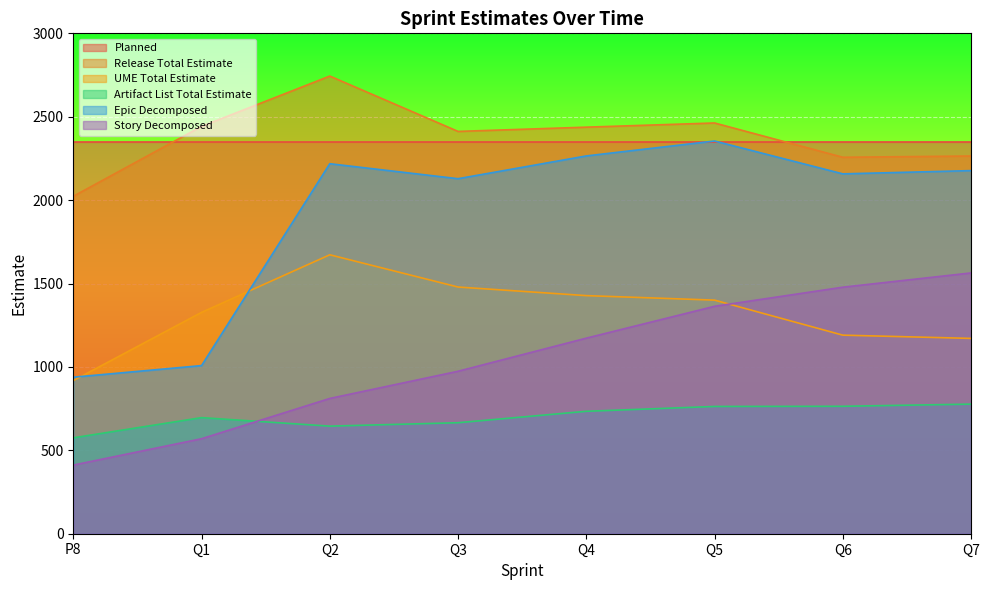

True or false: Release Total Estimate and Story Decomposed intersect in this chart.

False